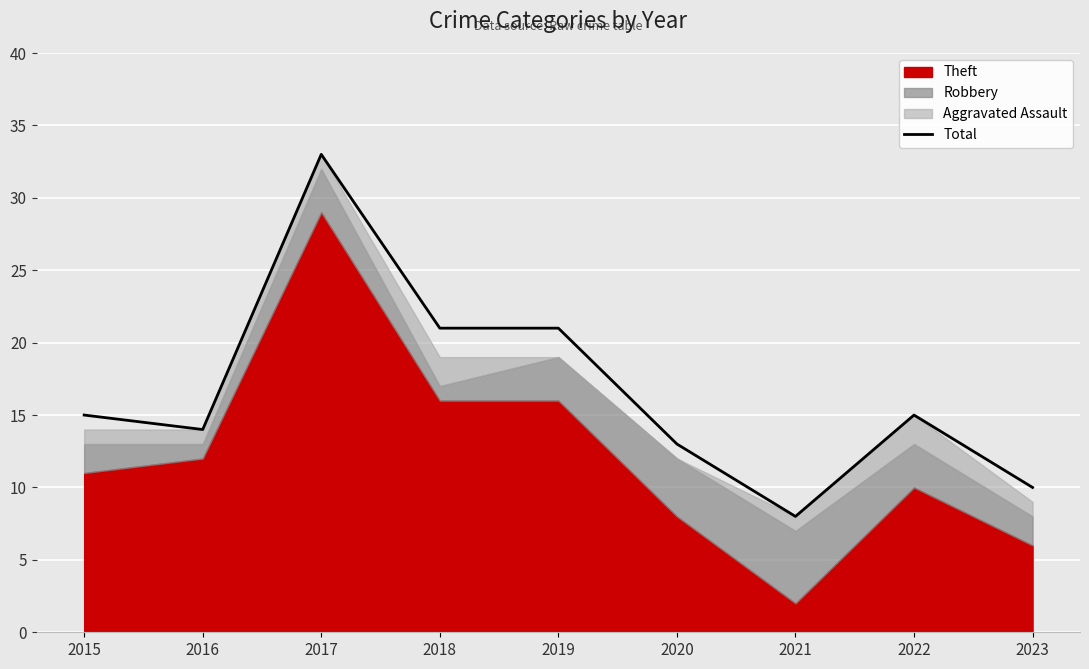

What is the value of the 7th point from the left?

8